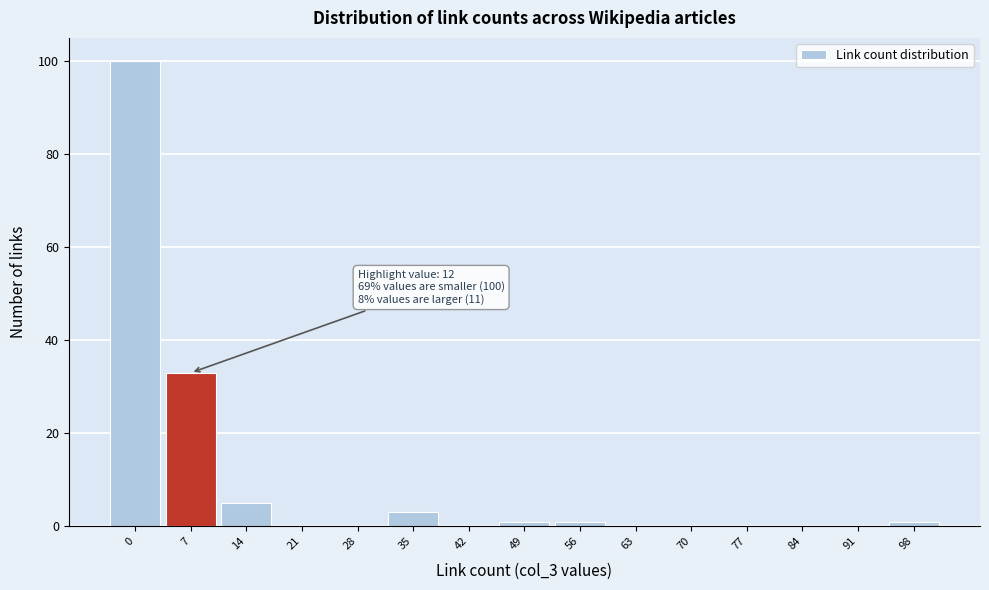

Reading left to right, what are all the values shown in this chart?

0=100	7=33	14=5	21=0	28=0	35=3	42=0	49=1	56=1	63=0	70=0	77=0	84=0	91=0	98=1